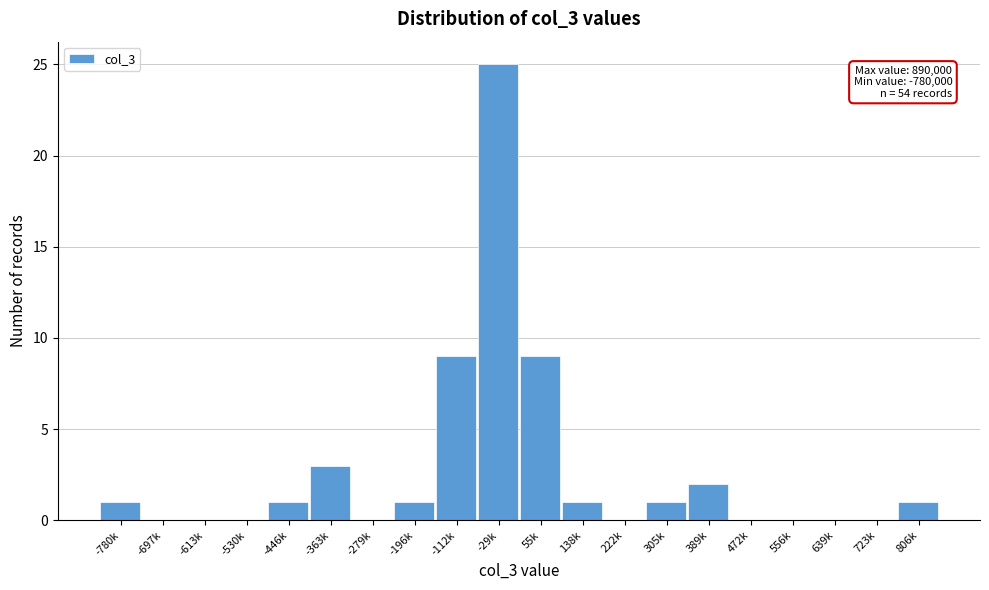

Reading right to left, transcribe all the data shown in this chart.

806k=1	723k=0	639k=0	556k=0	472k=0	389k=2	305k=1	222k=0	138k=1	55k=9	-29k=25	-112k=9	-196k=1	-279k=0	-363k=3	-446k=1	-530k=0	-613k=0	-697k=0	-780k=1